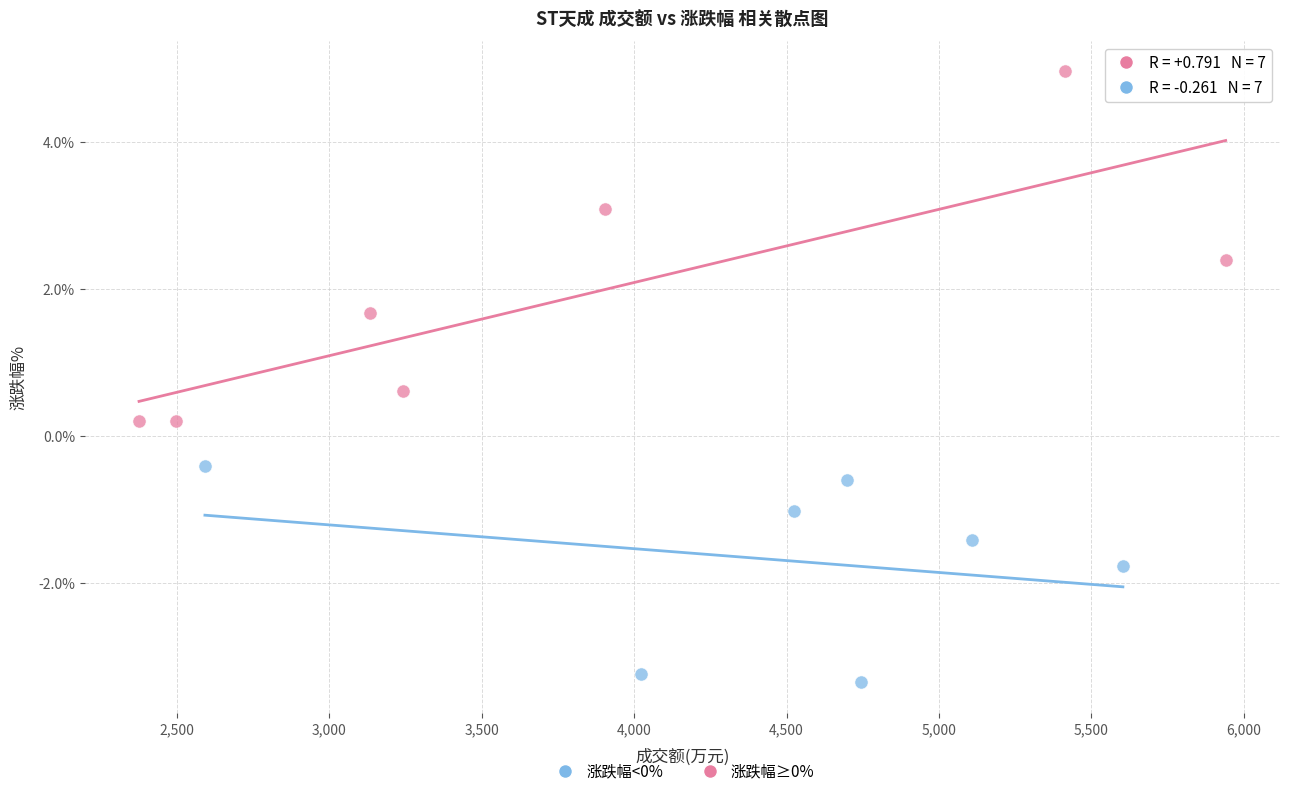

Which series reaches the maximum Y coordinate?

涨跌幅≥0%